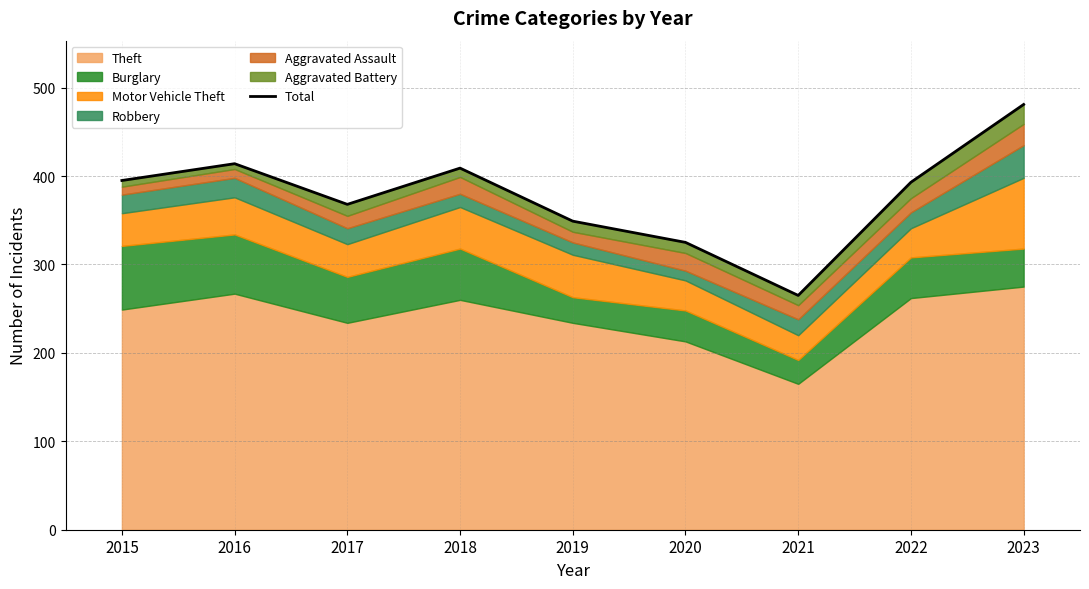

What is the sum of all values?

3399